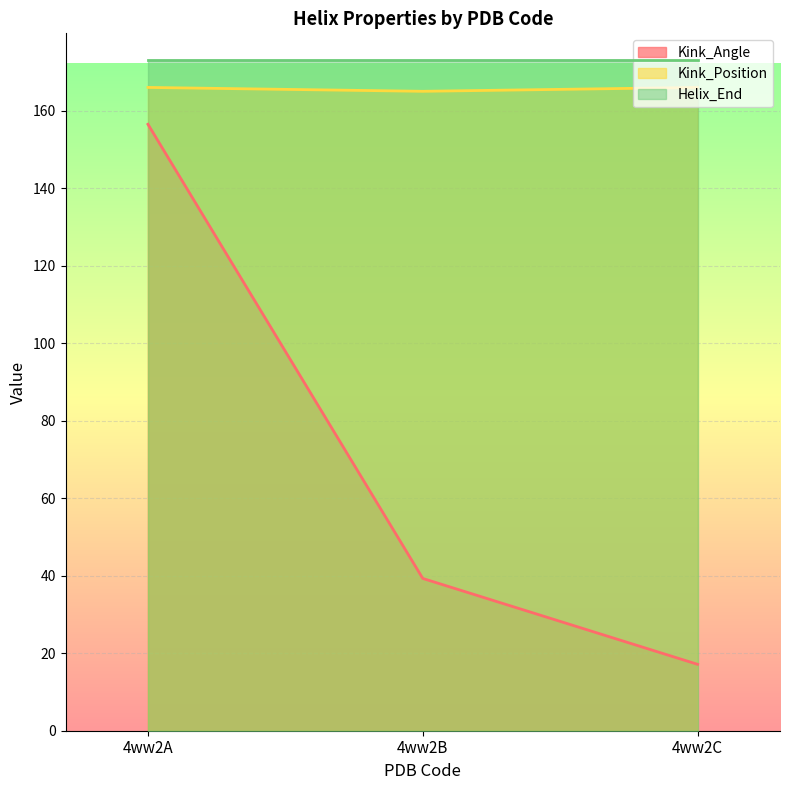

Where is Kink_Angle nearest to the value 86?

4ww2B